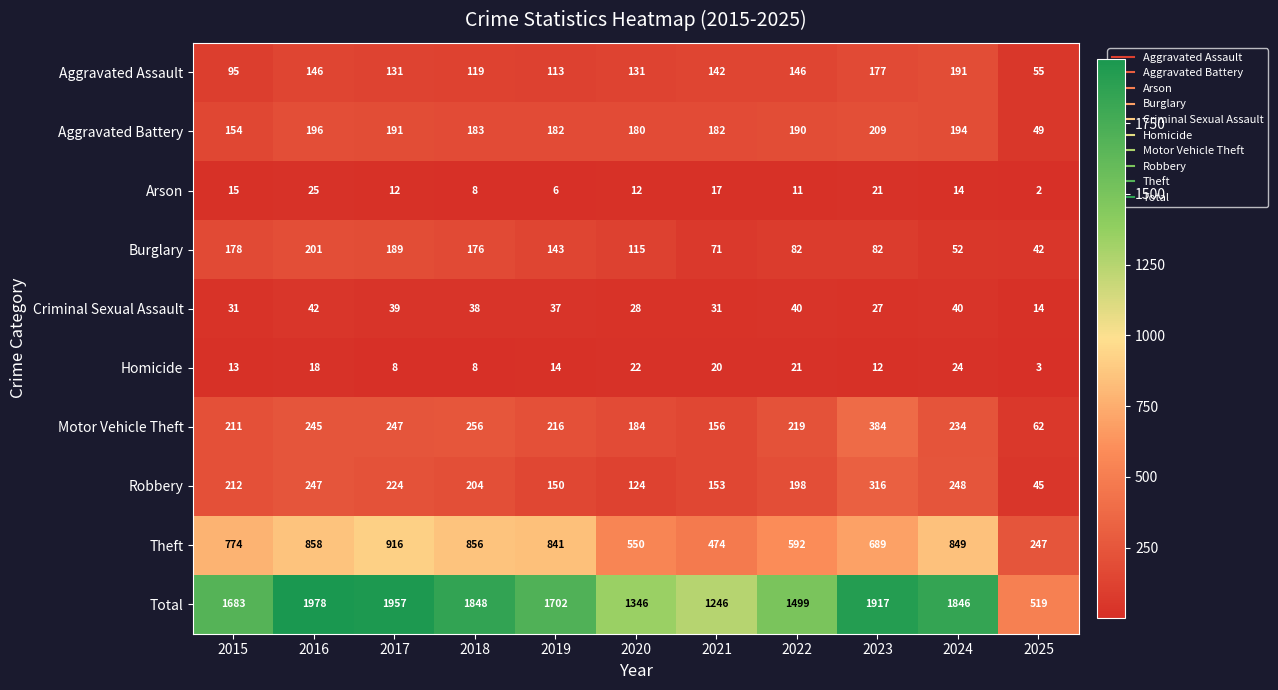

At which category does the chart reach its minimum across all series?

2025